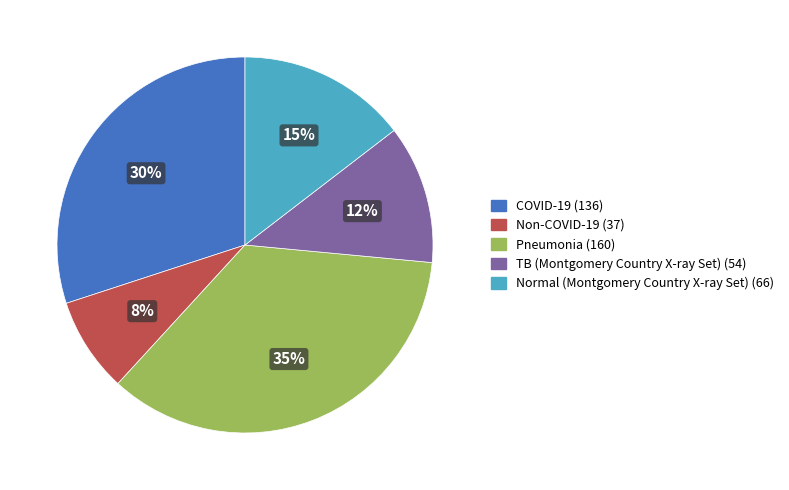

True or false: Non-COVID-19 accounts for 8% of the total.

True